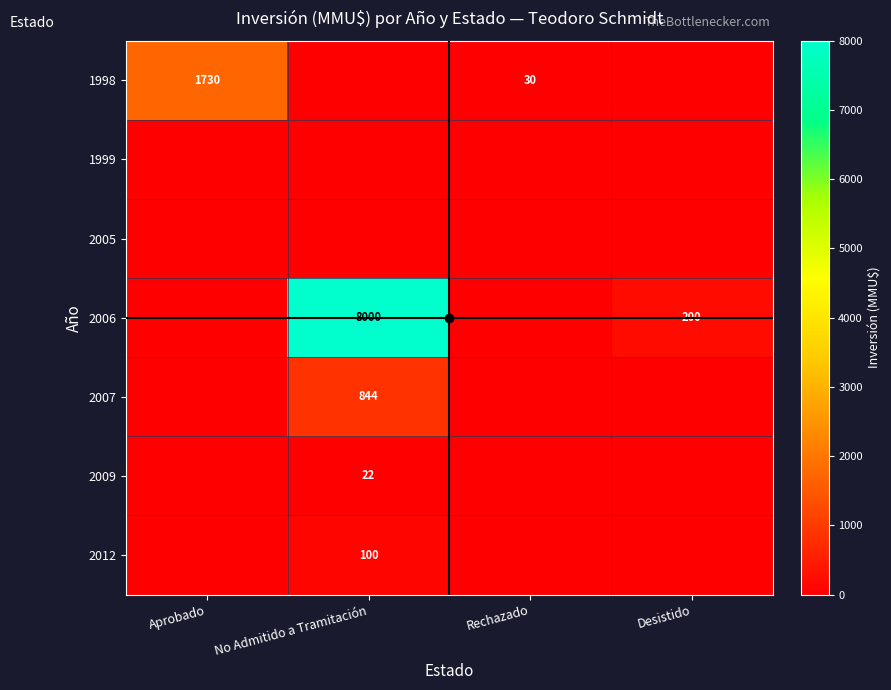

The value of 1998 at Rechazado is 9. True or false?

False